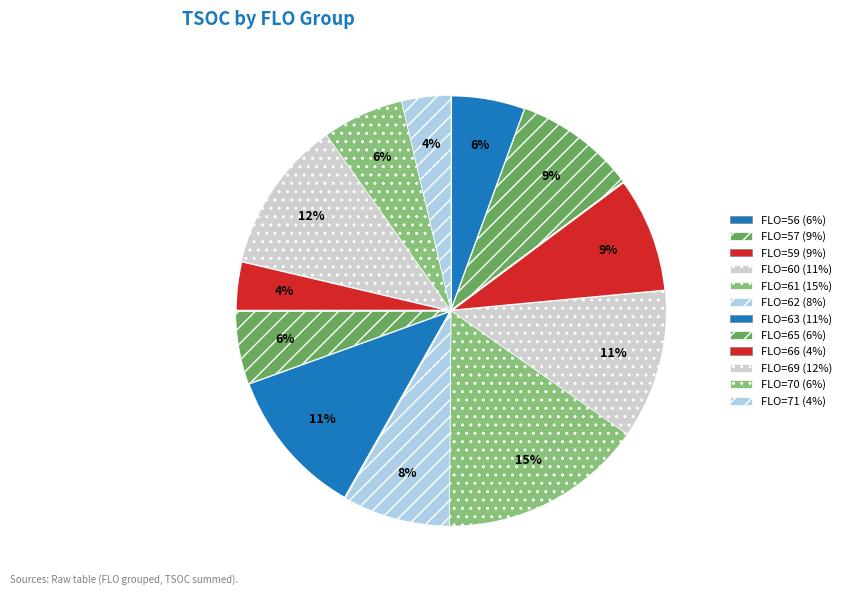

What is the largest slice in the pie chart?

61